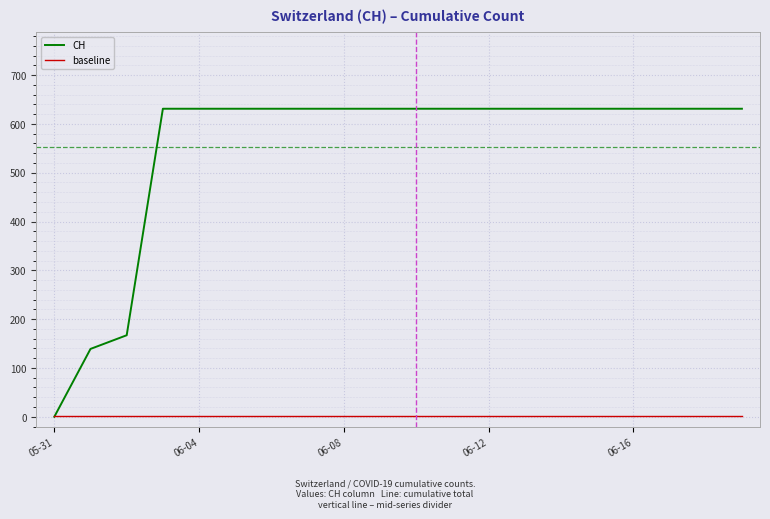

What is the maximum value shown in the chart?

631